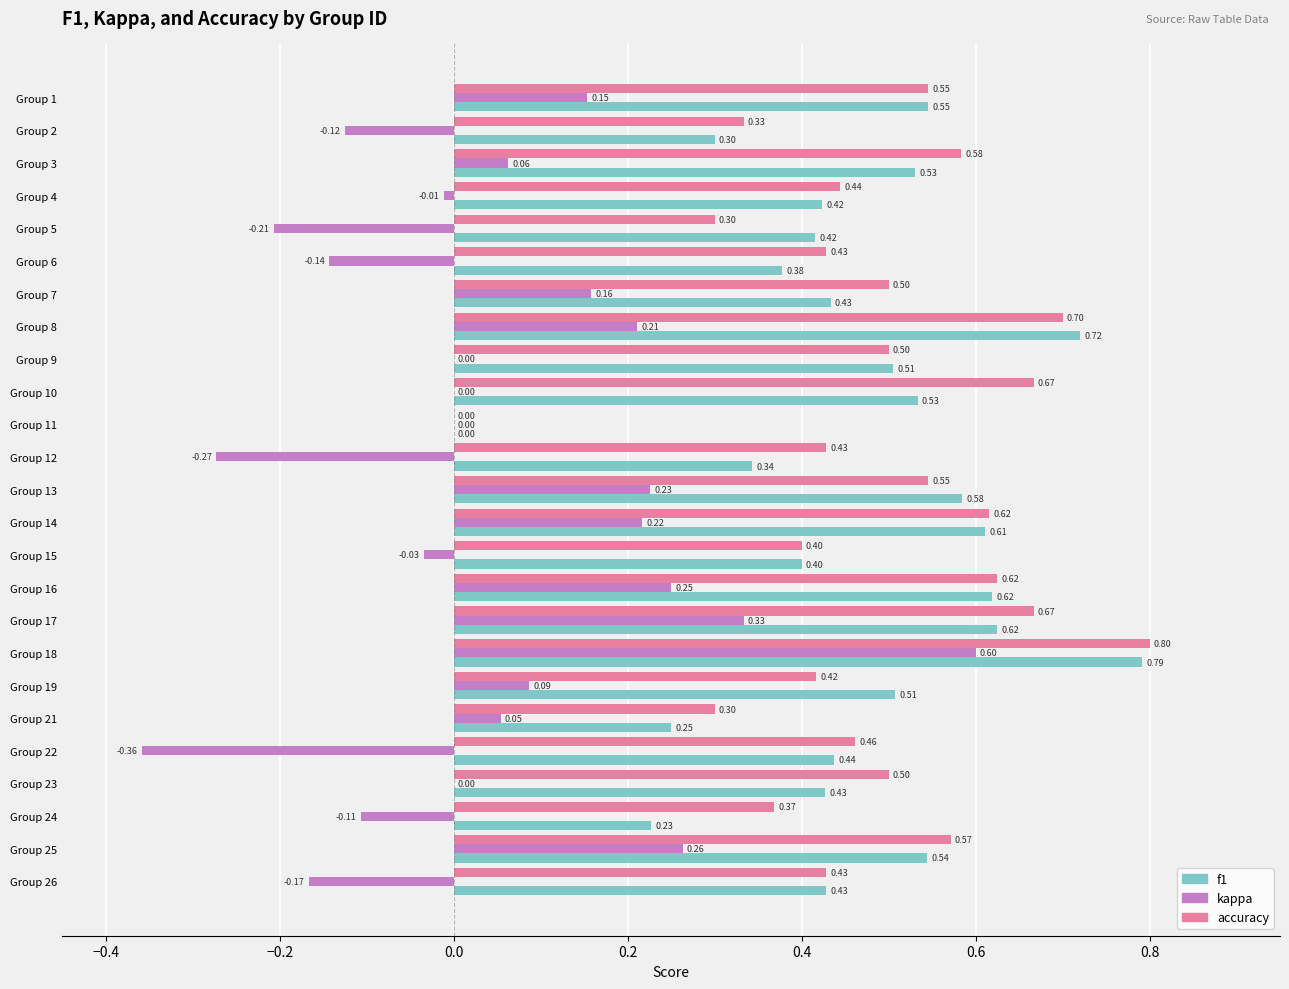

How many data points does each series have?

25